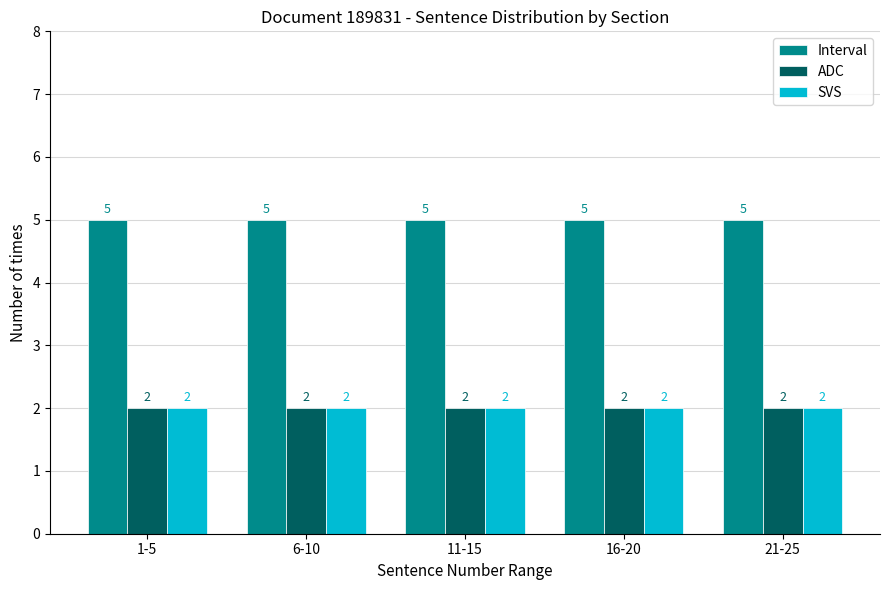

How many bars are there in total?

15